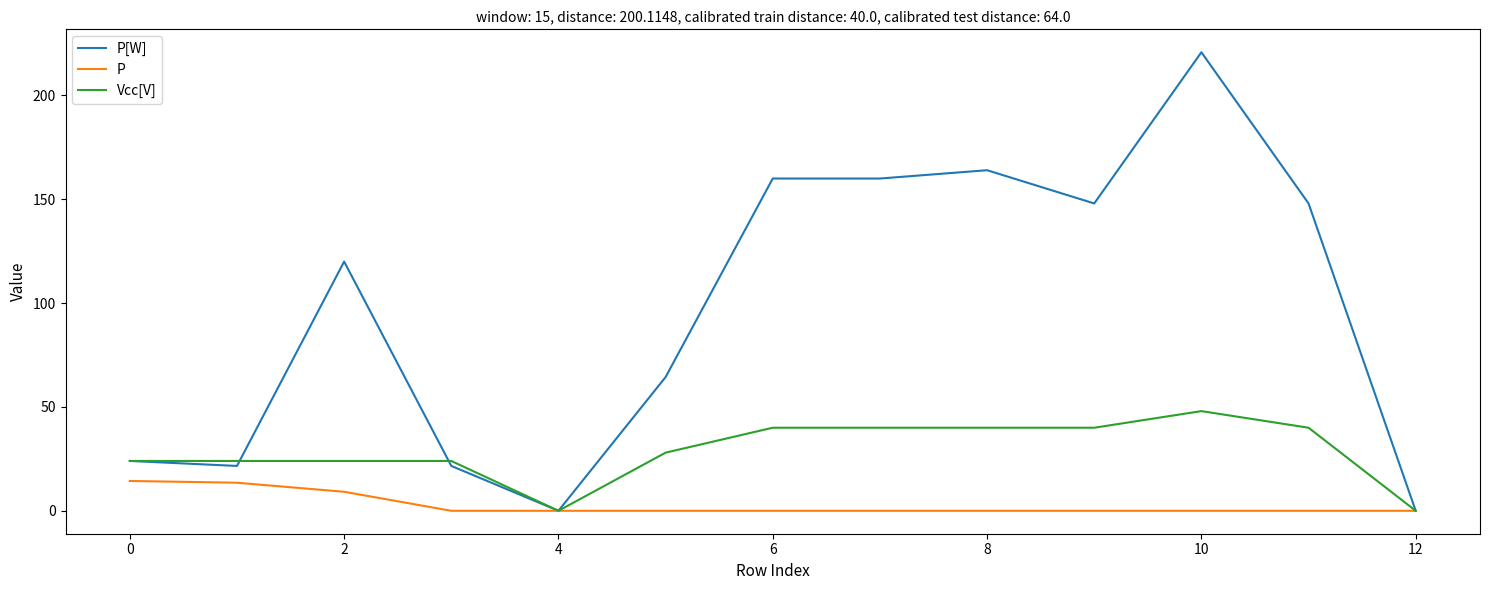

Which series has the largest total across all categories?

P[W]